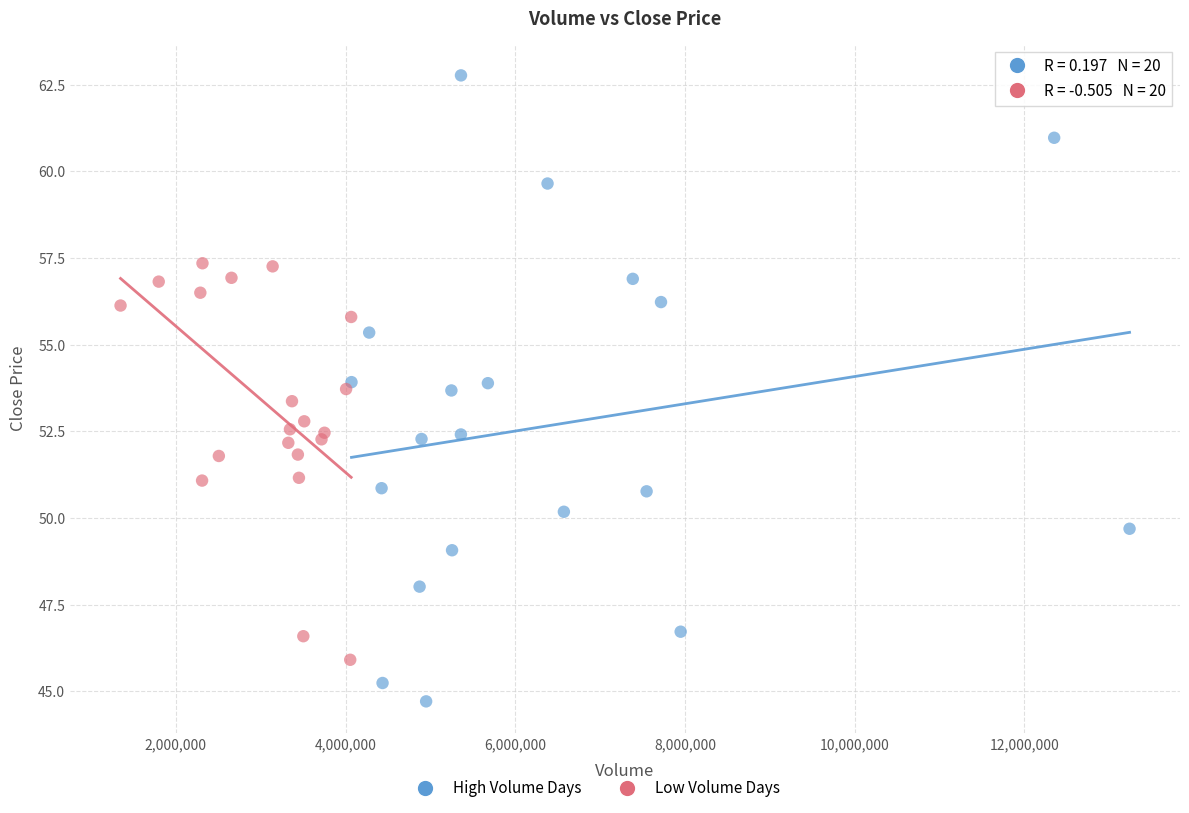

Which series contains the highest Y value?

High Volume Days